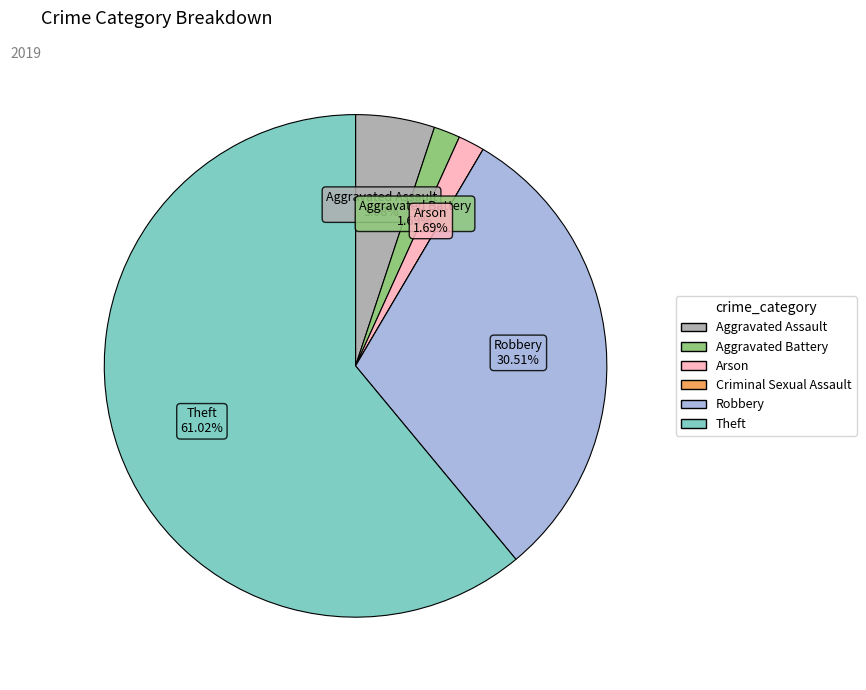

Is the sum of Arson and Theft greater than half?

Yes